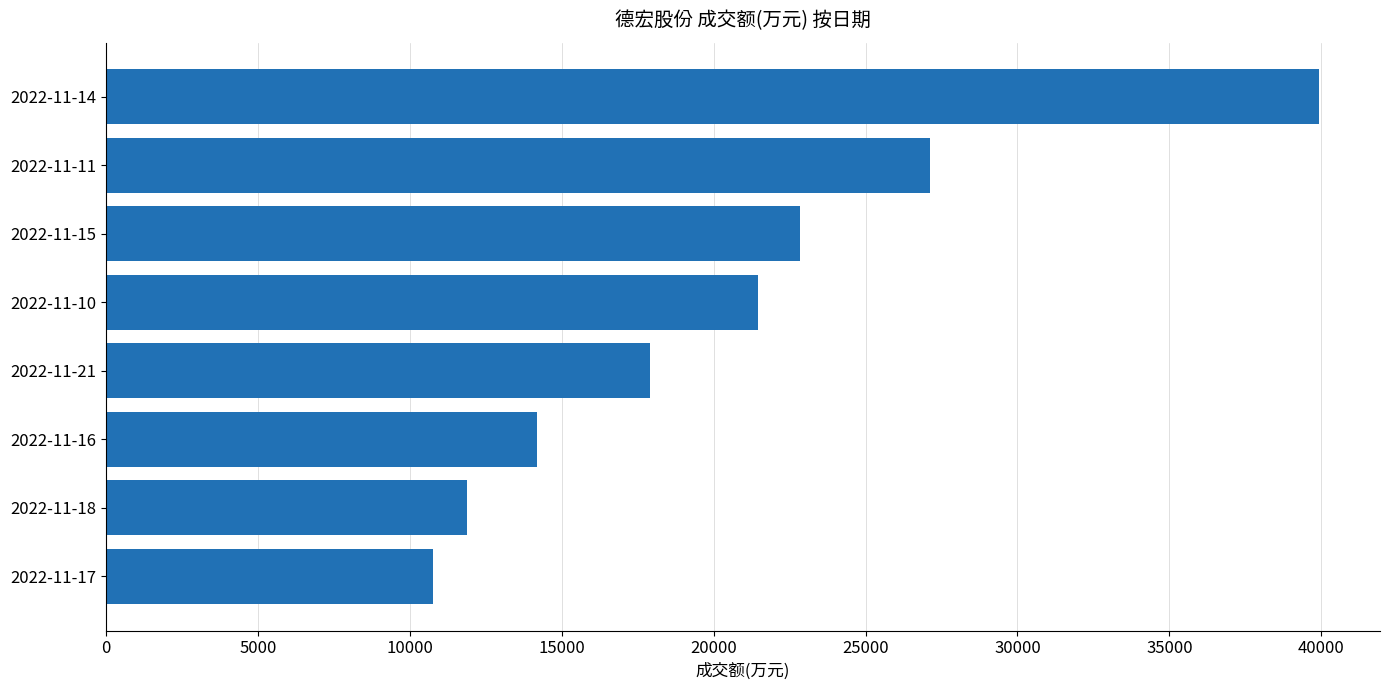

At which category does the chart reach its peak across all series?

2022-11-14